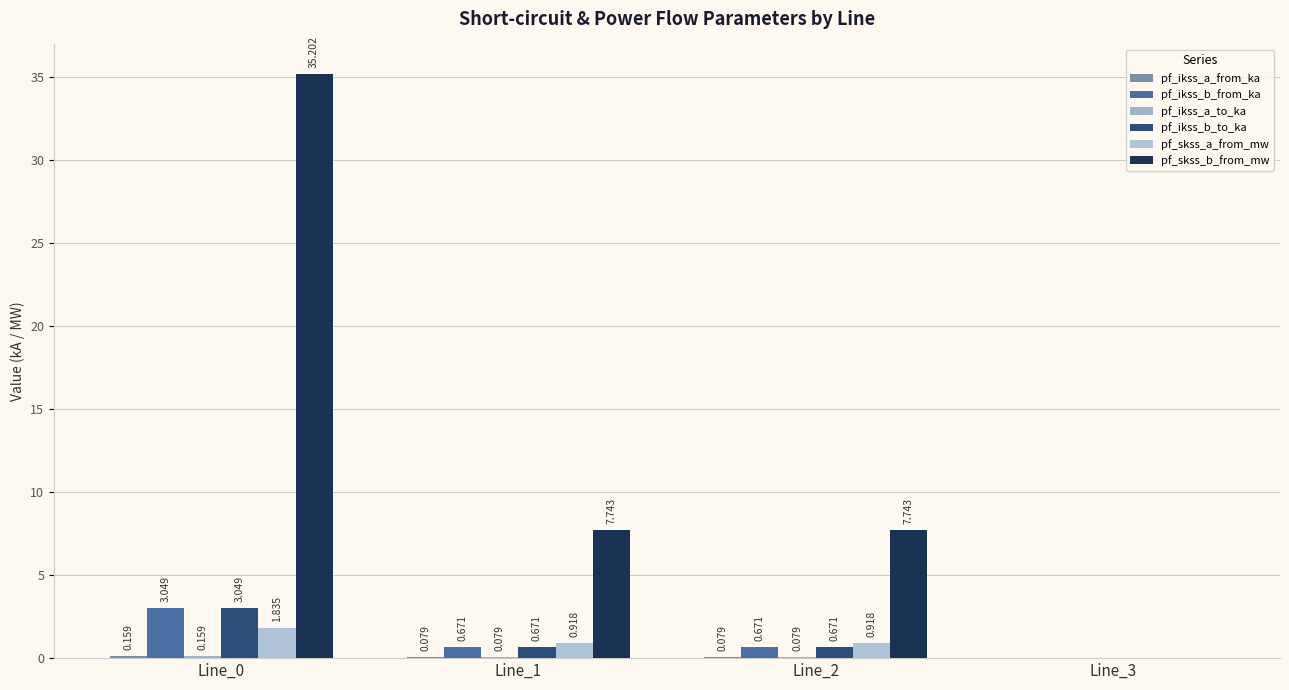

Which series has the widest spread of values?

pf_skss_b_from_mw